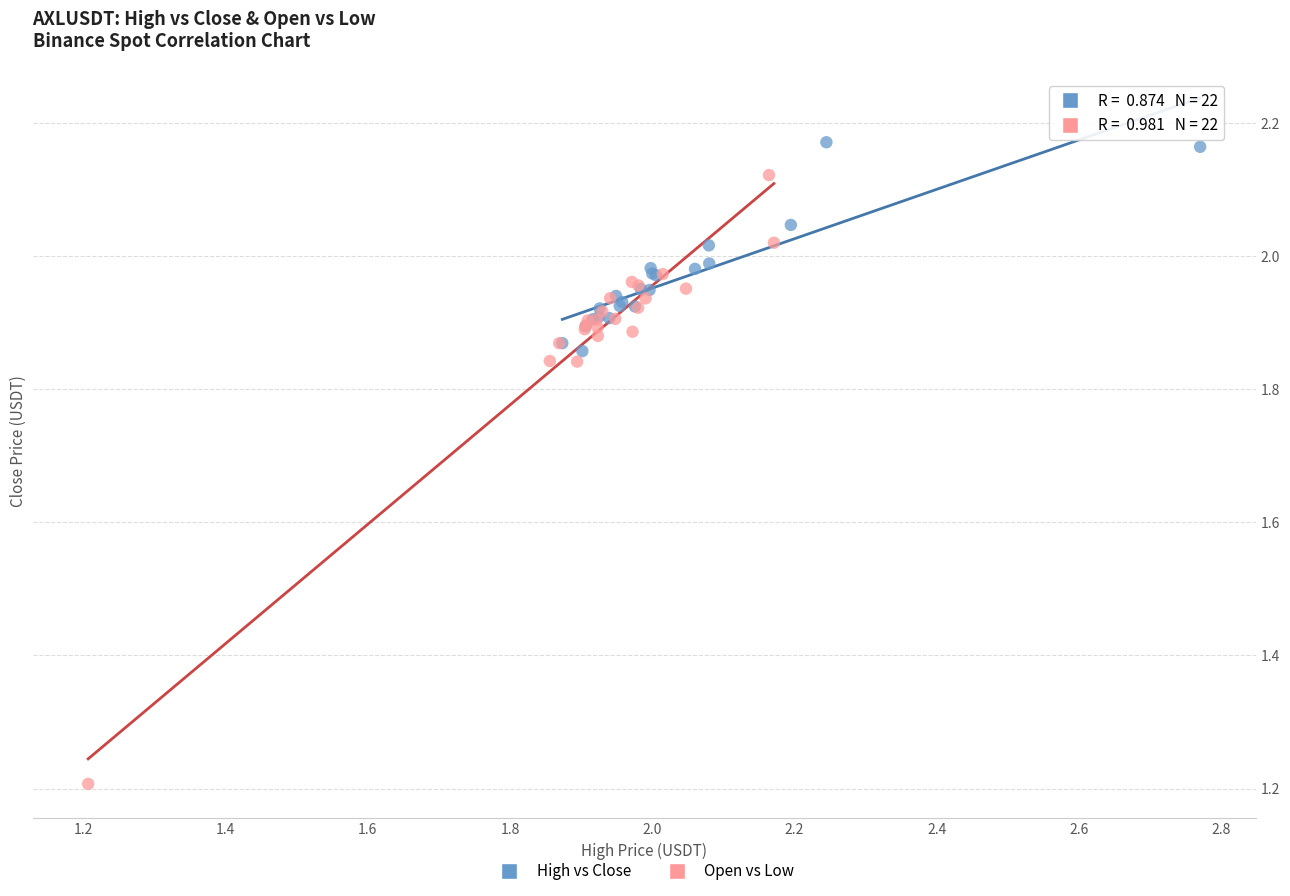

Which series has the widest spread of Y values?

Open vs Low